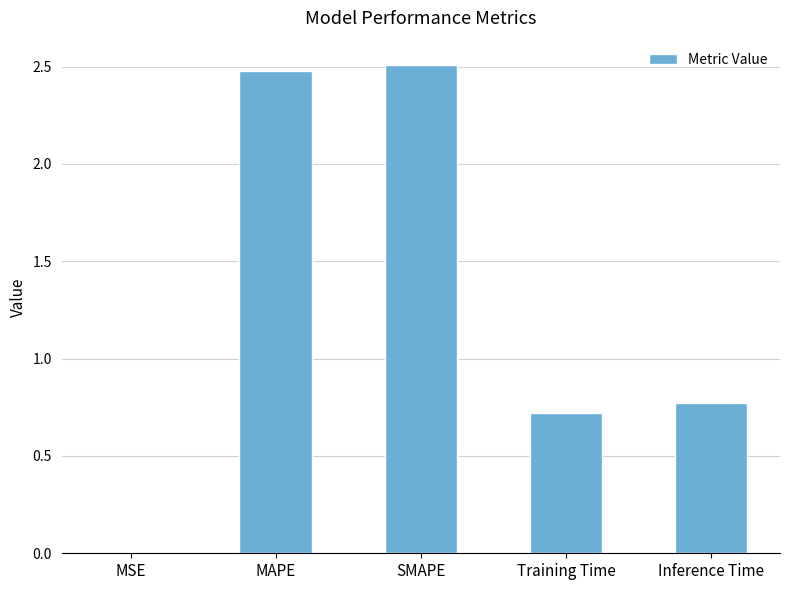

What is the maximum value shown in the chart?

2.5